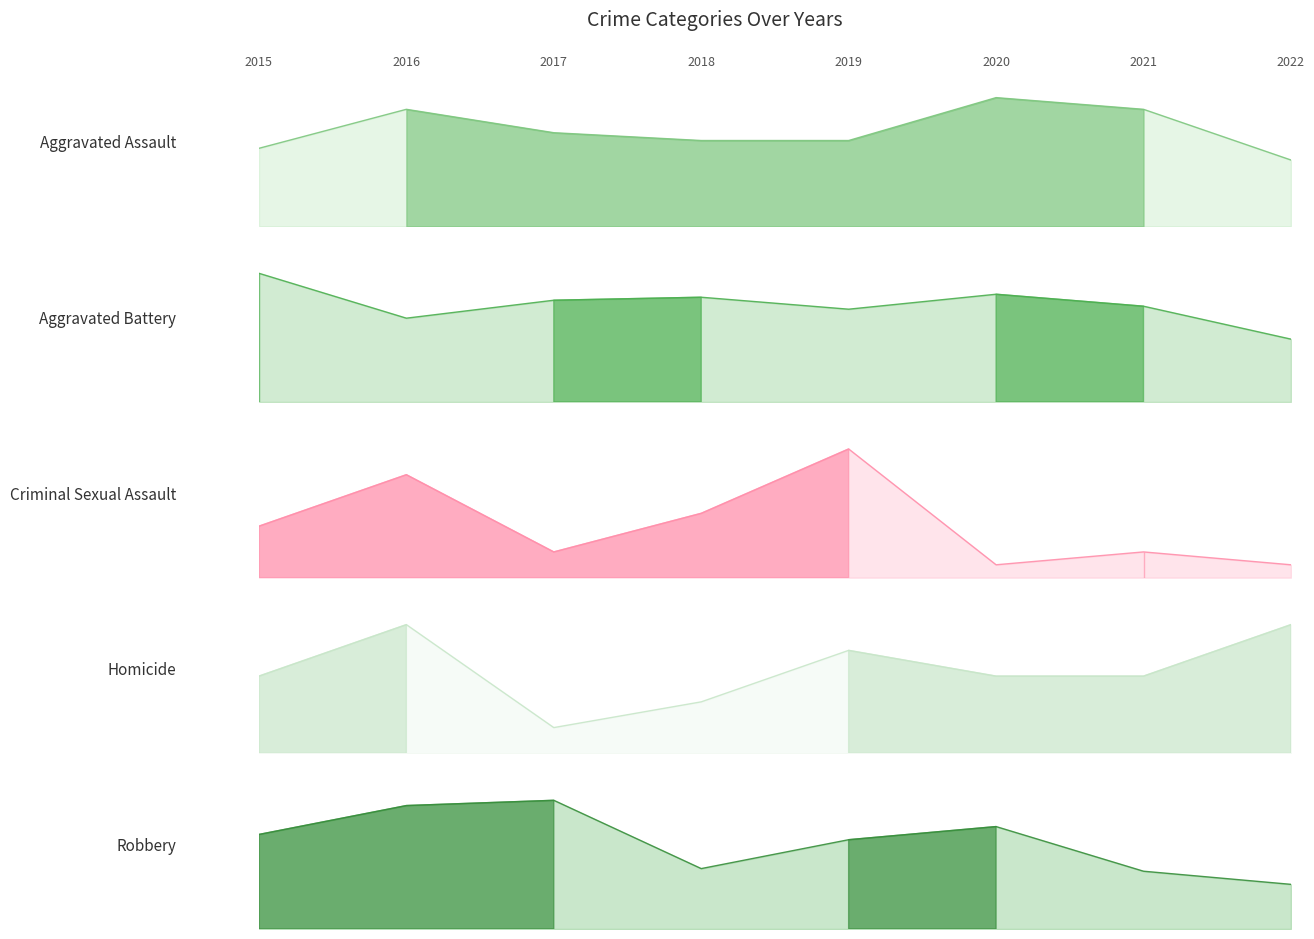

At which label does Aggravated Battery reach its peak?

2015